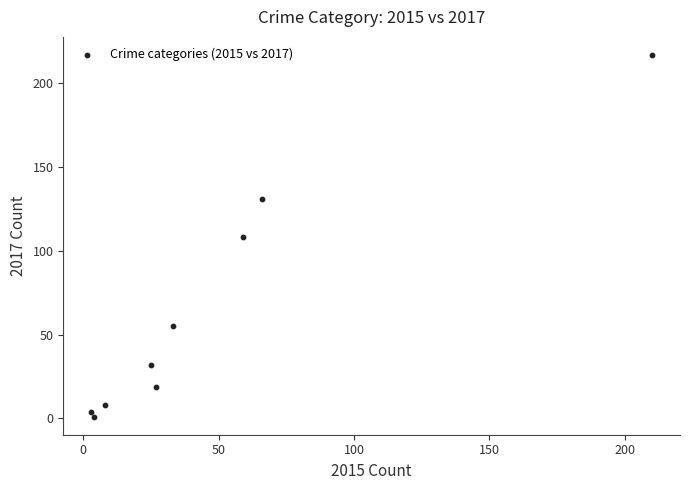

What is the average Y value?

64